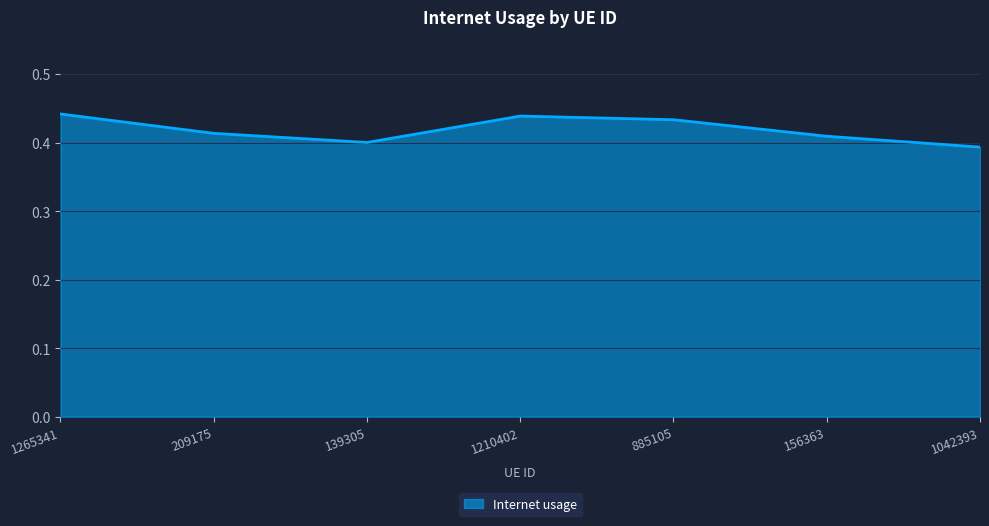

What is the sum of the values at 209175 and 885105?

0.8